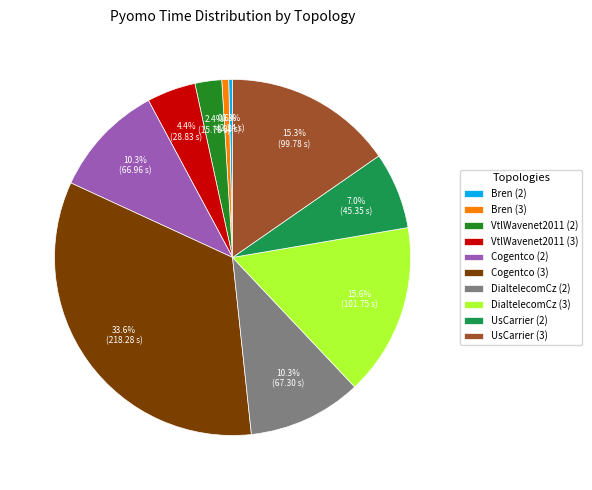

What is the ratio of the value at UsCarrier (3) to the value at Bren (3)?

24.4